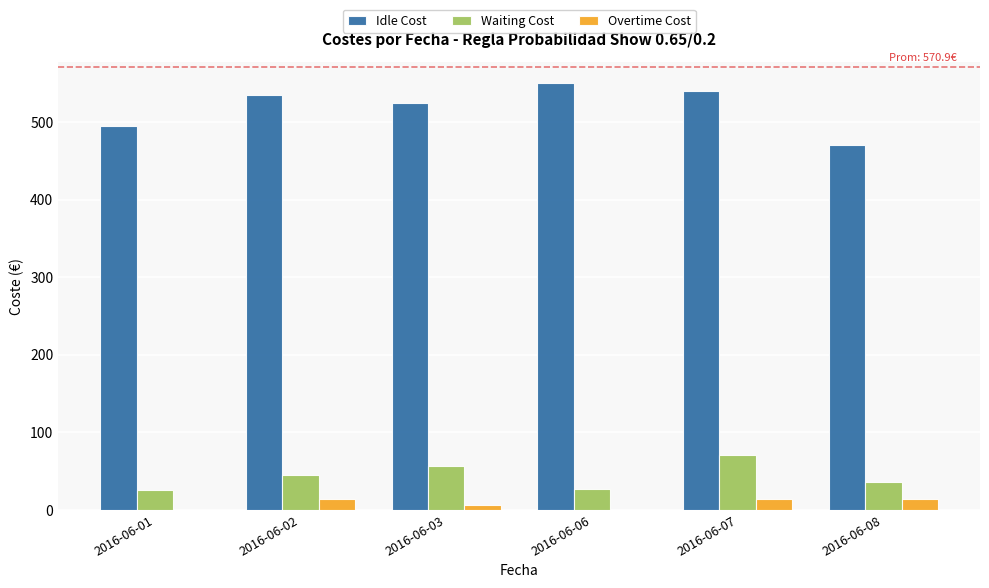

How many groups of bars are there?

6